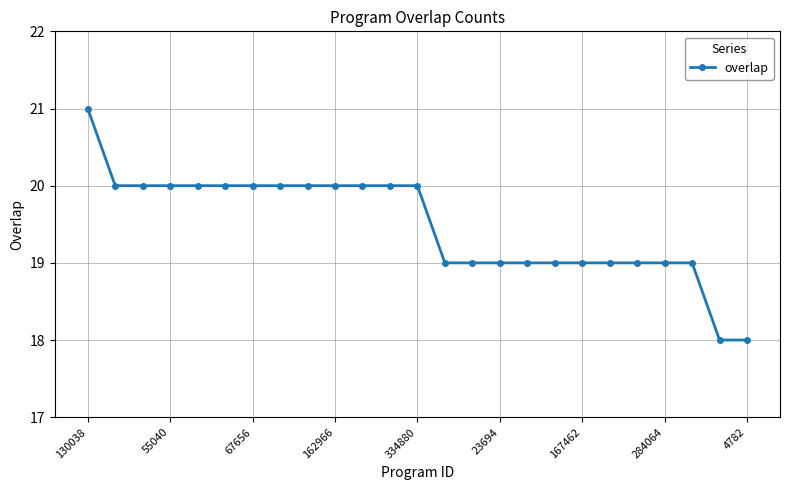

What is the sum of all values?

487